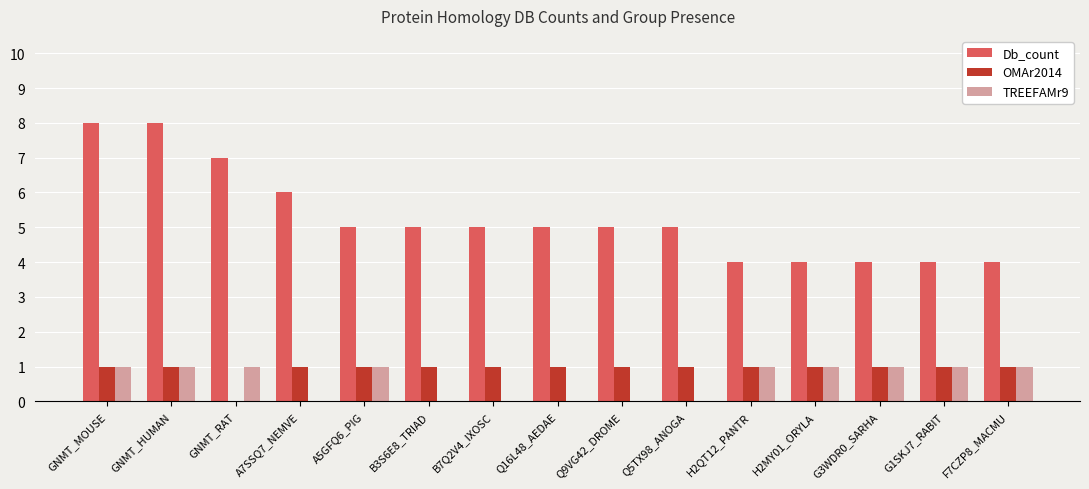

What is the greatest value displayed?

8